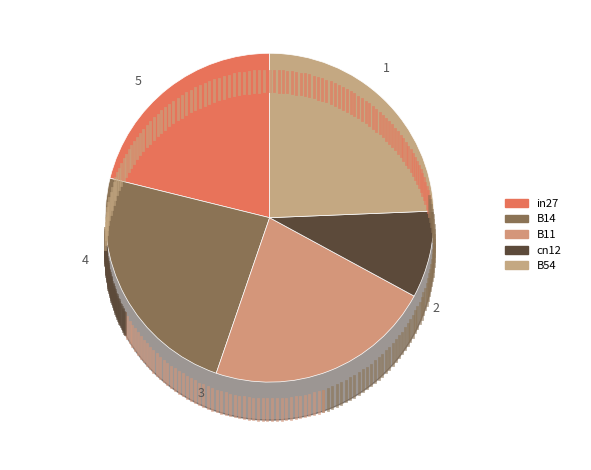

Rank the categories by value from lowest to highest.

cn12, in27, B11, B14, B54